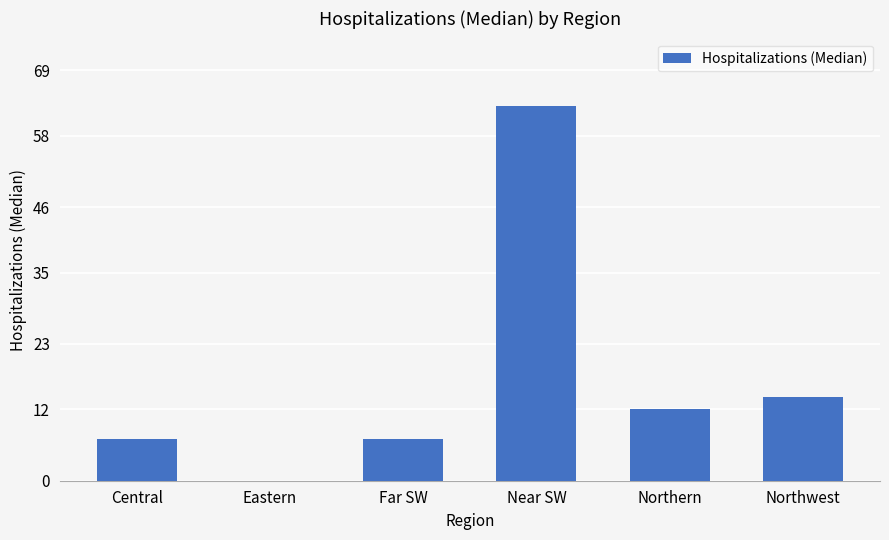

What is the average value?

17